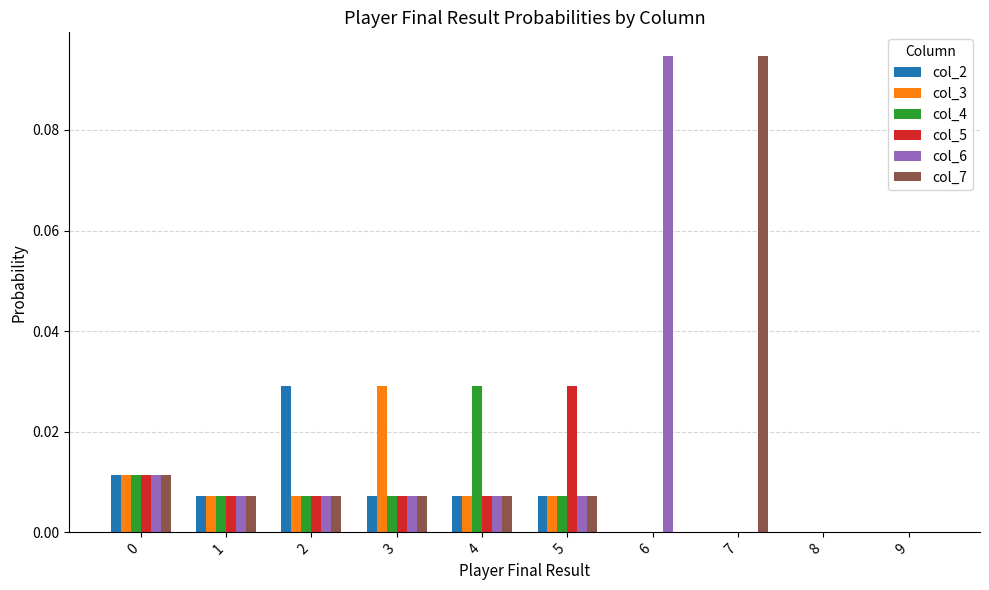

Is it true that col_4 equals 0.0 at 1?

True